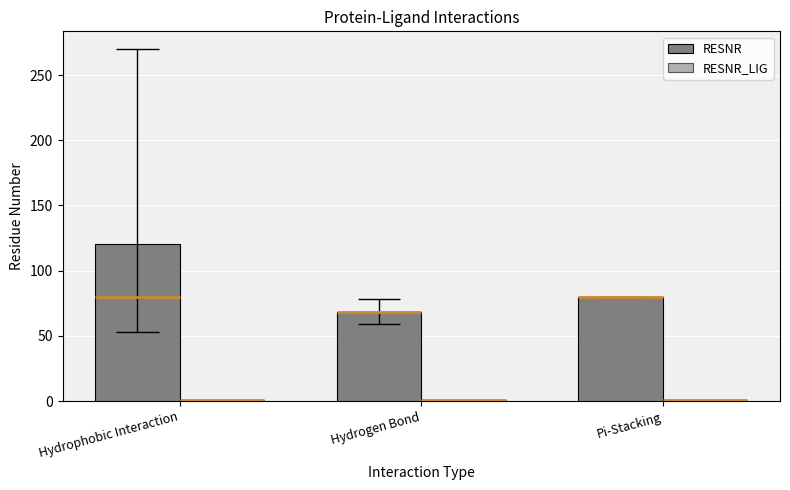

What is the smallest value displayed?

1.0